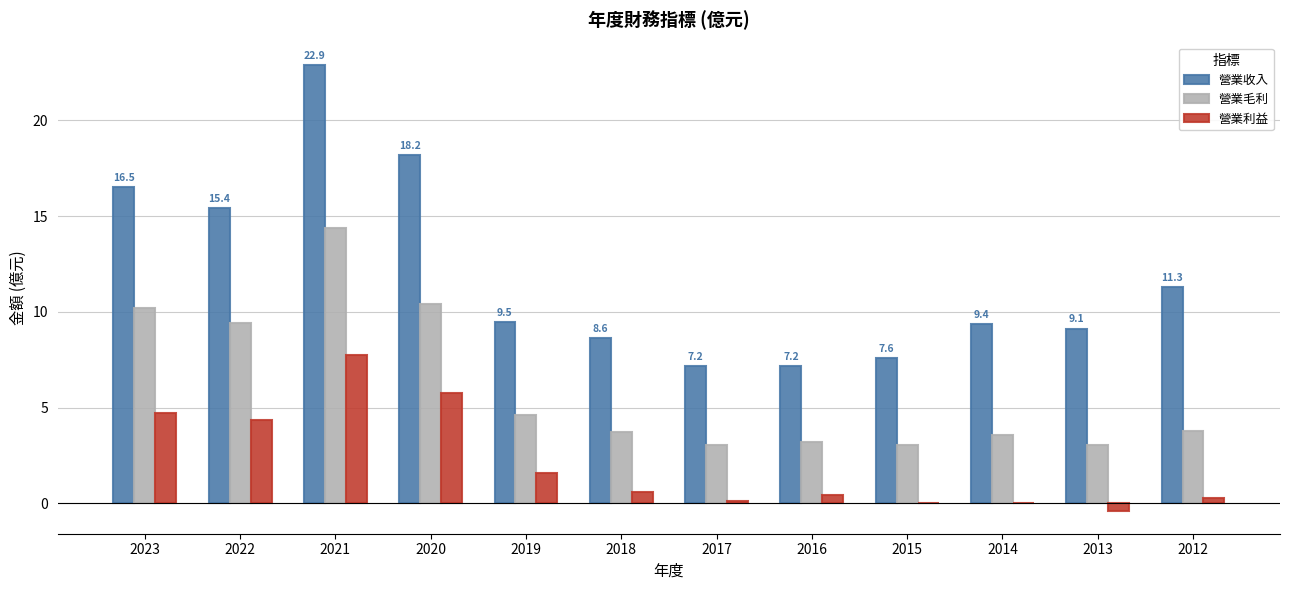

What are all the series names shown in the legend?

營業收入, 營業毛利, 營業利益